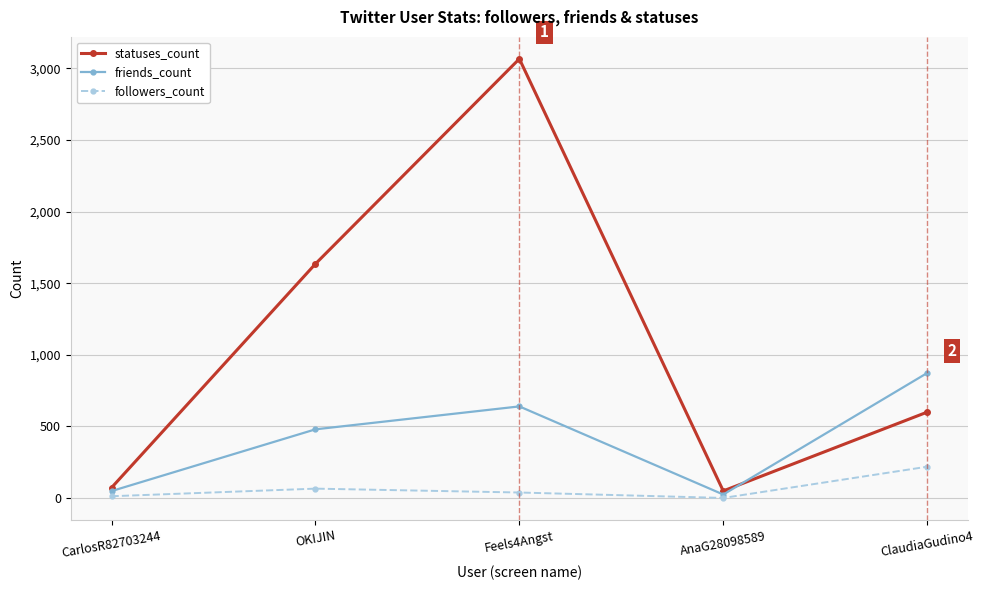

Is this an area chart (filled region under the line)?

No